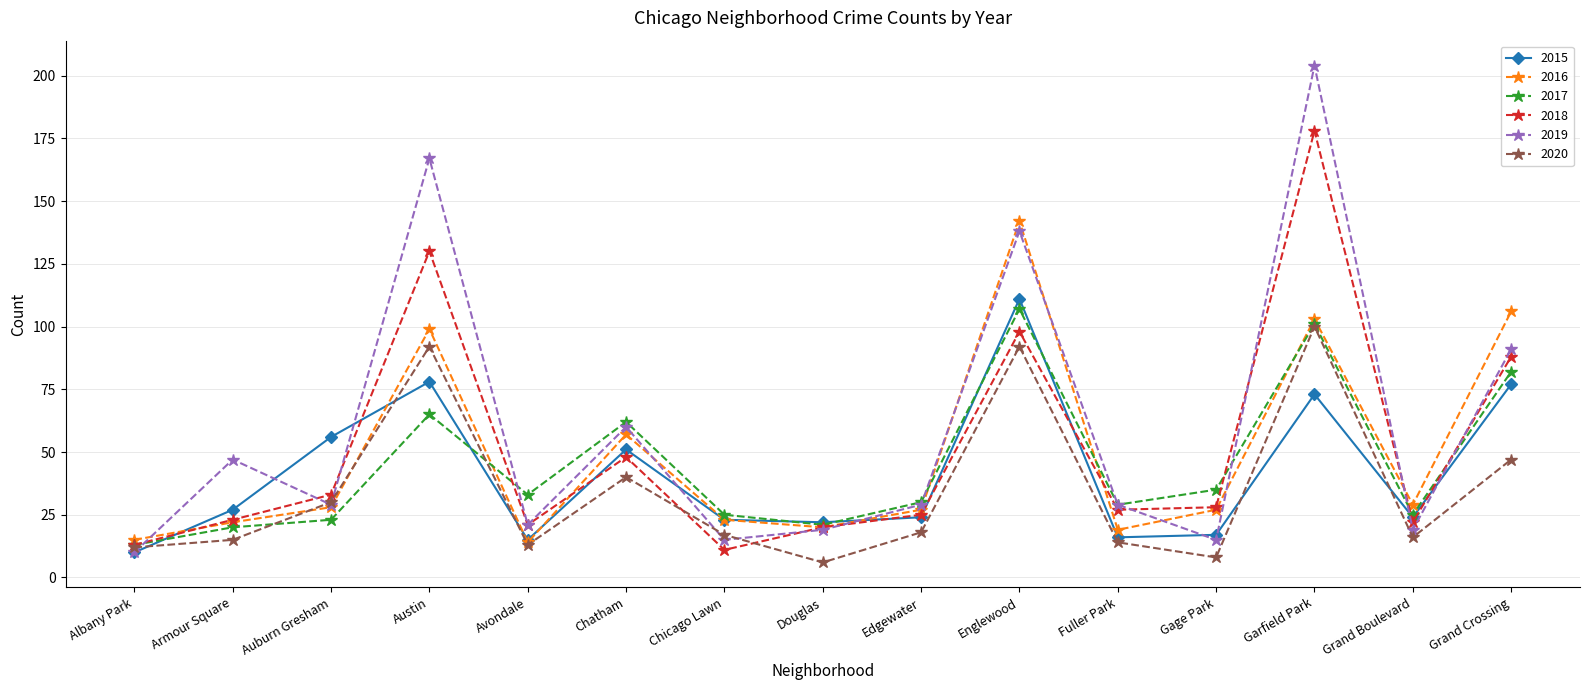

Is the value of 2015 at Gage Park greater than the value of 2019 at Austin?

No